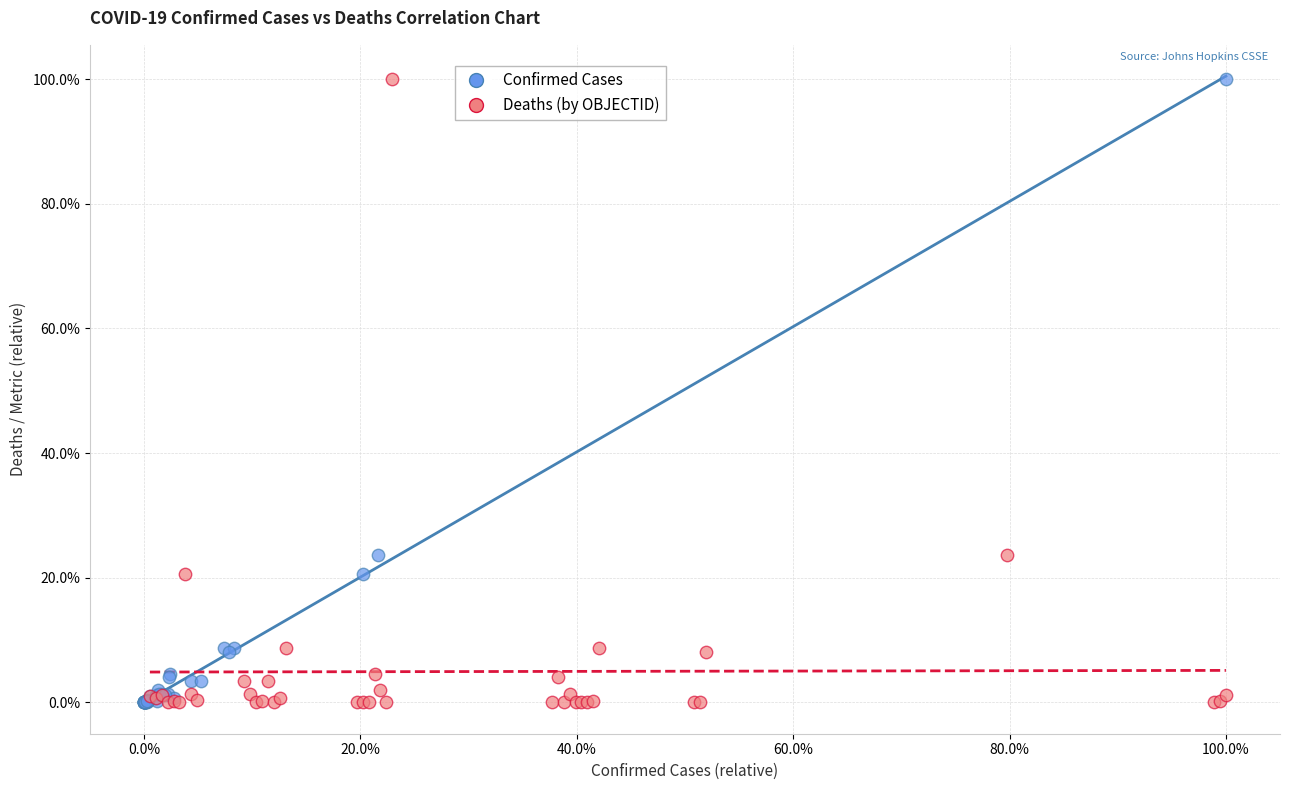

What are all the series names shown in the legend?

Confirmed Cases, Deaths (by OBJECTID)